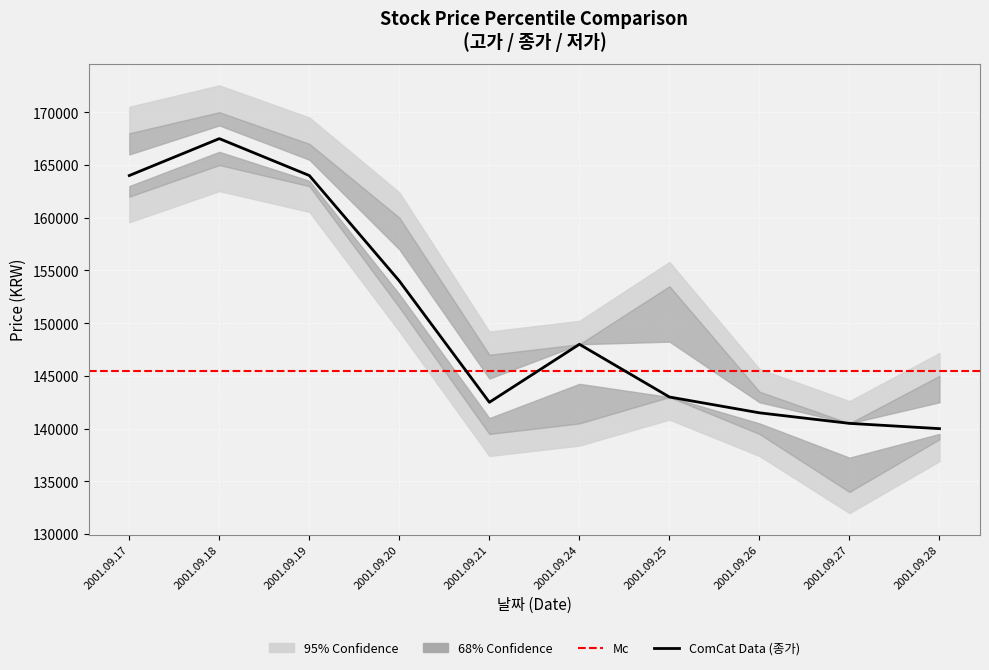

True or false: 종가 and 고가 cross at least once.

False